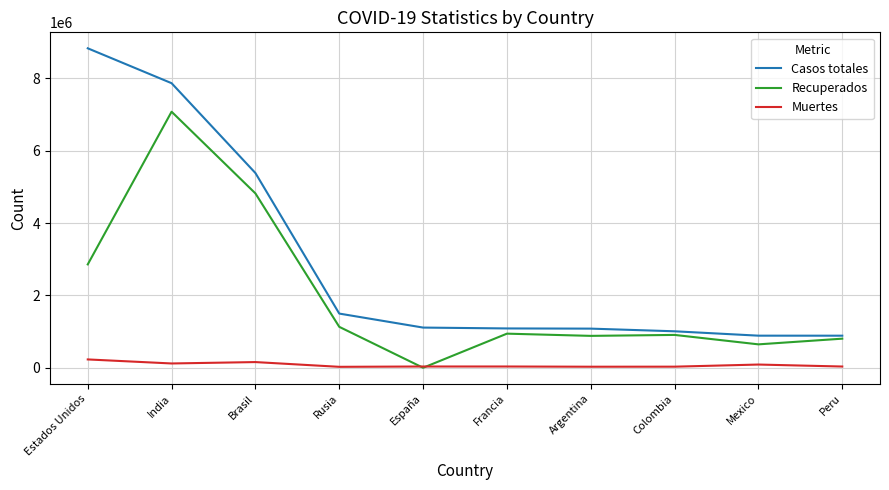

At which label is Recuperados closest to 3537861?

Estados Unidos